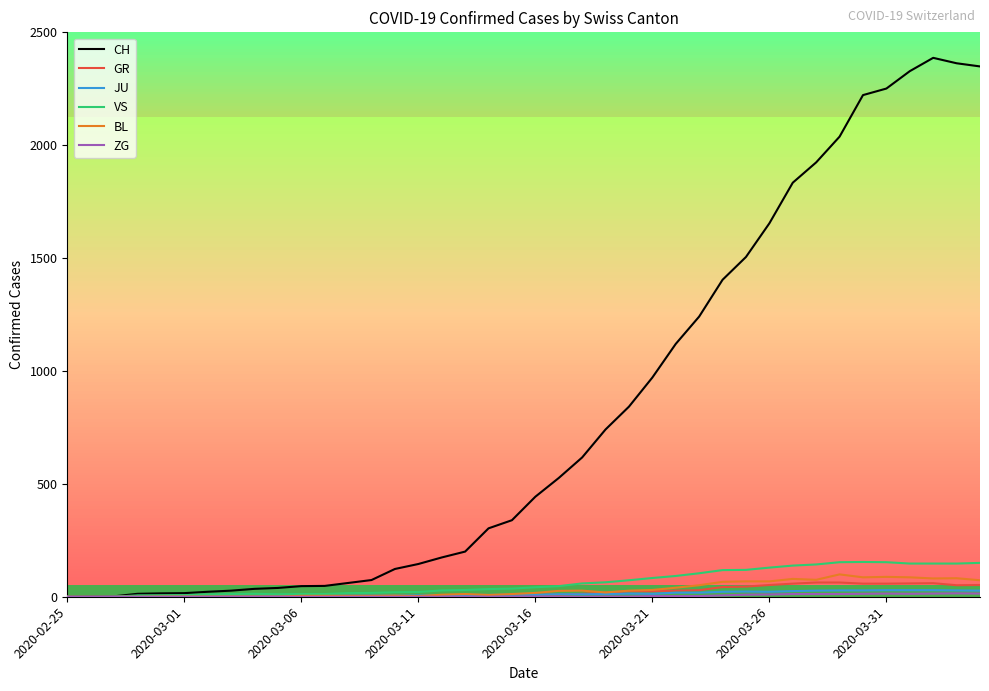

What is the maximum value for CH?

2387